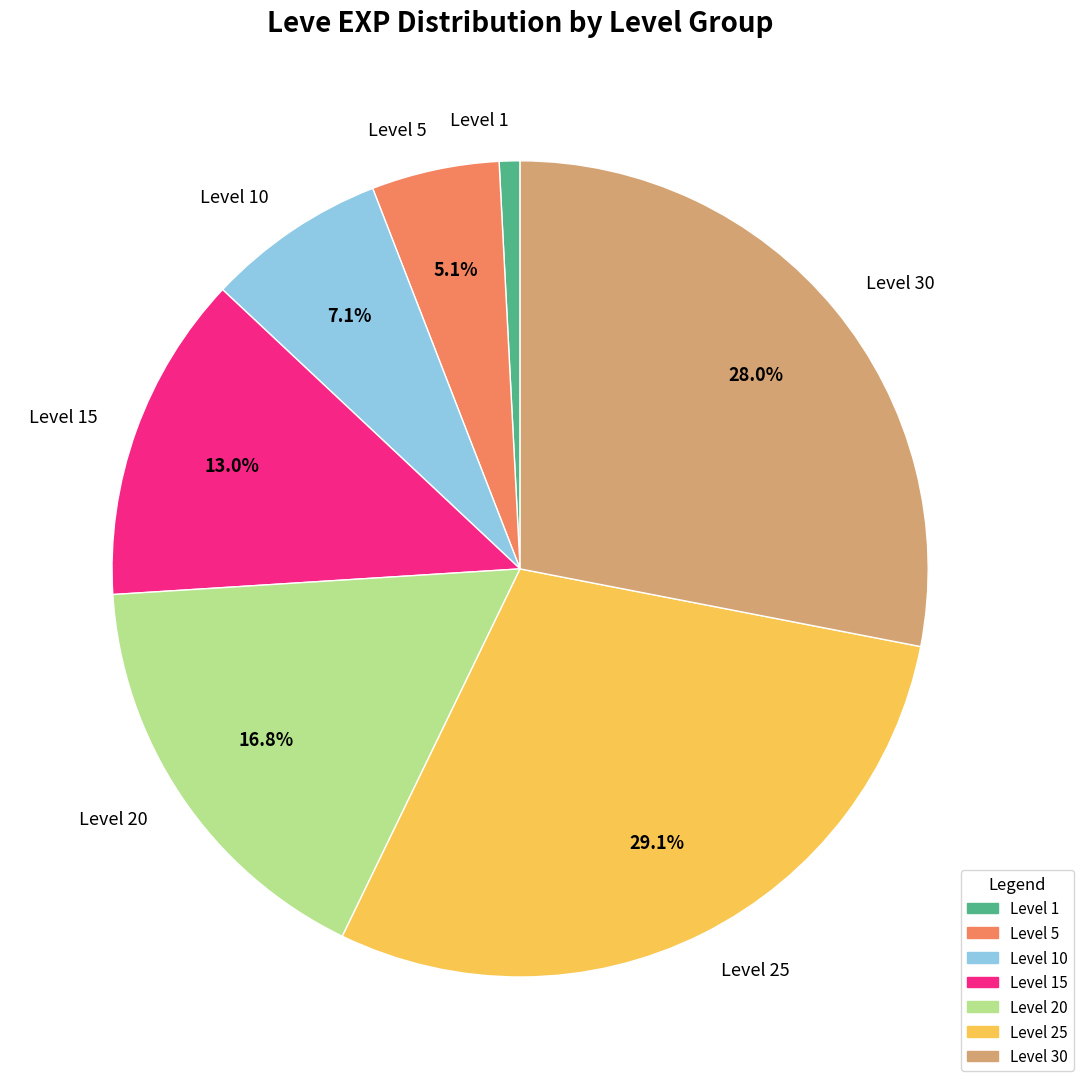

Does Level 20 account for over 50% of the chart?

No